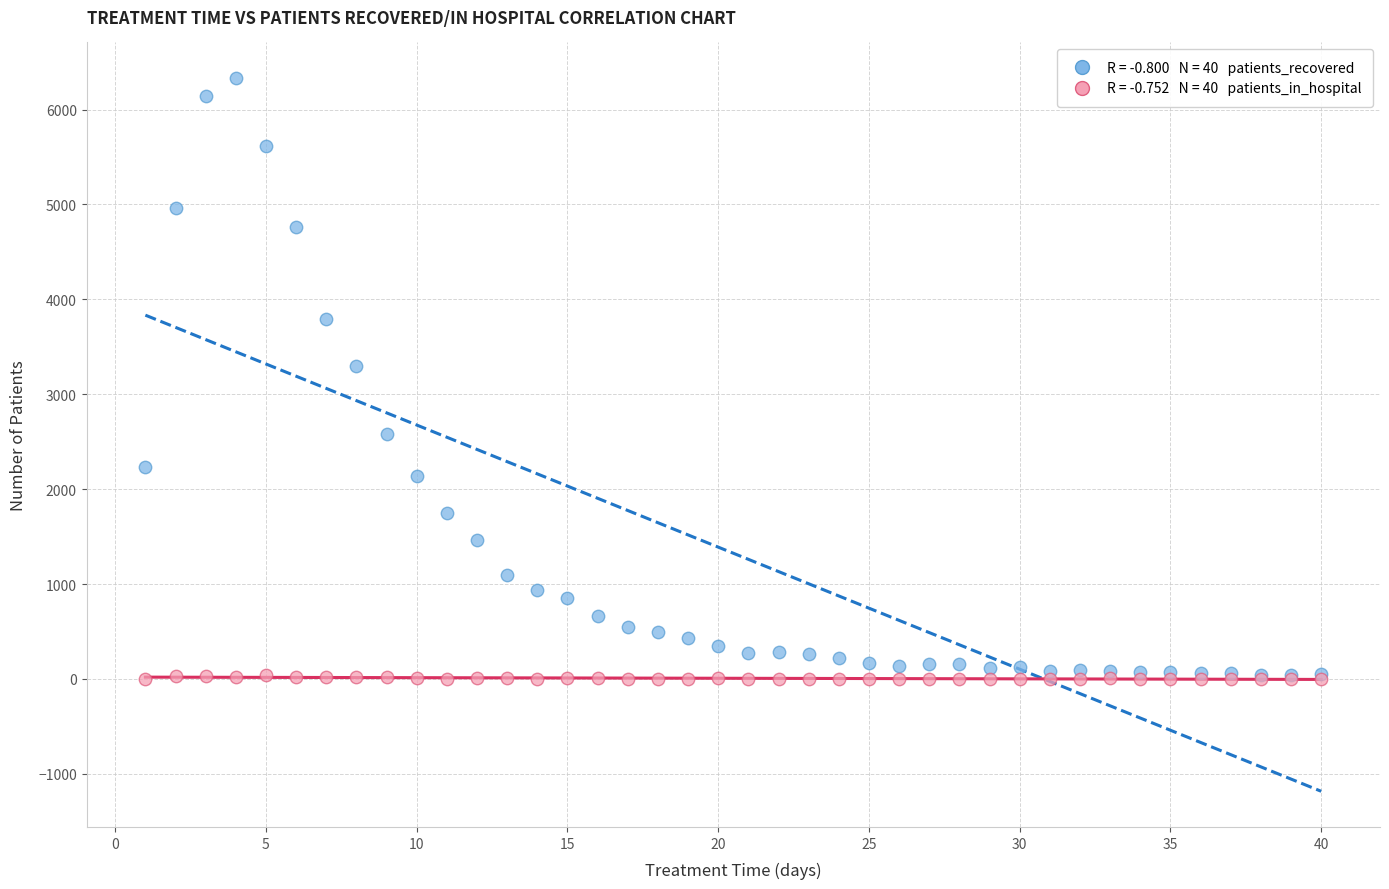

Across all series, what Y value is closest to 3165?

3294